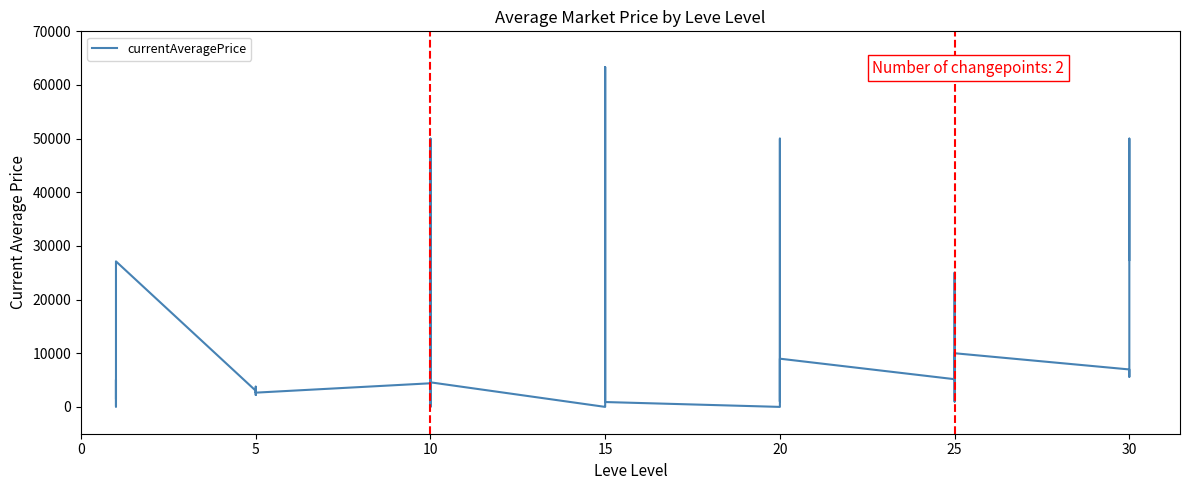

Does the chart display data point markers on the line(s)?

No